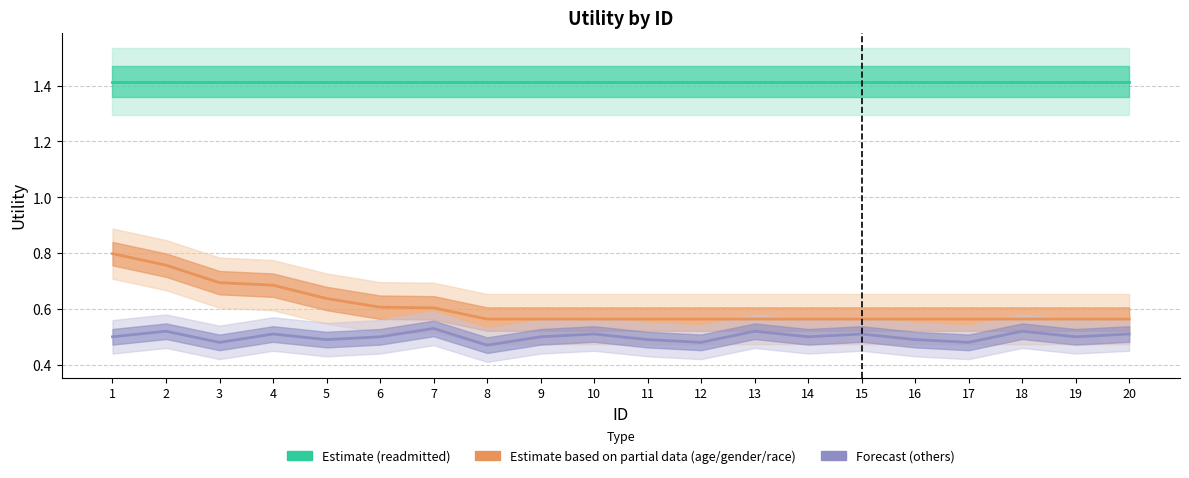

True or false: Estimate (readmitted) and Estimate based on partial data (age/gender/race) cross at least once.

False